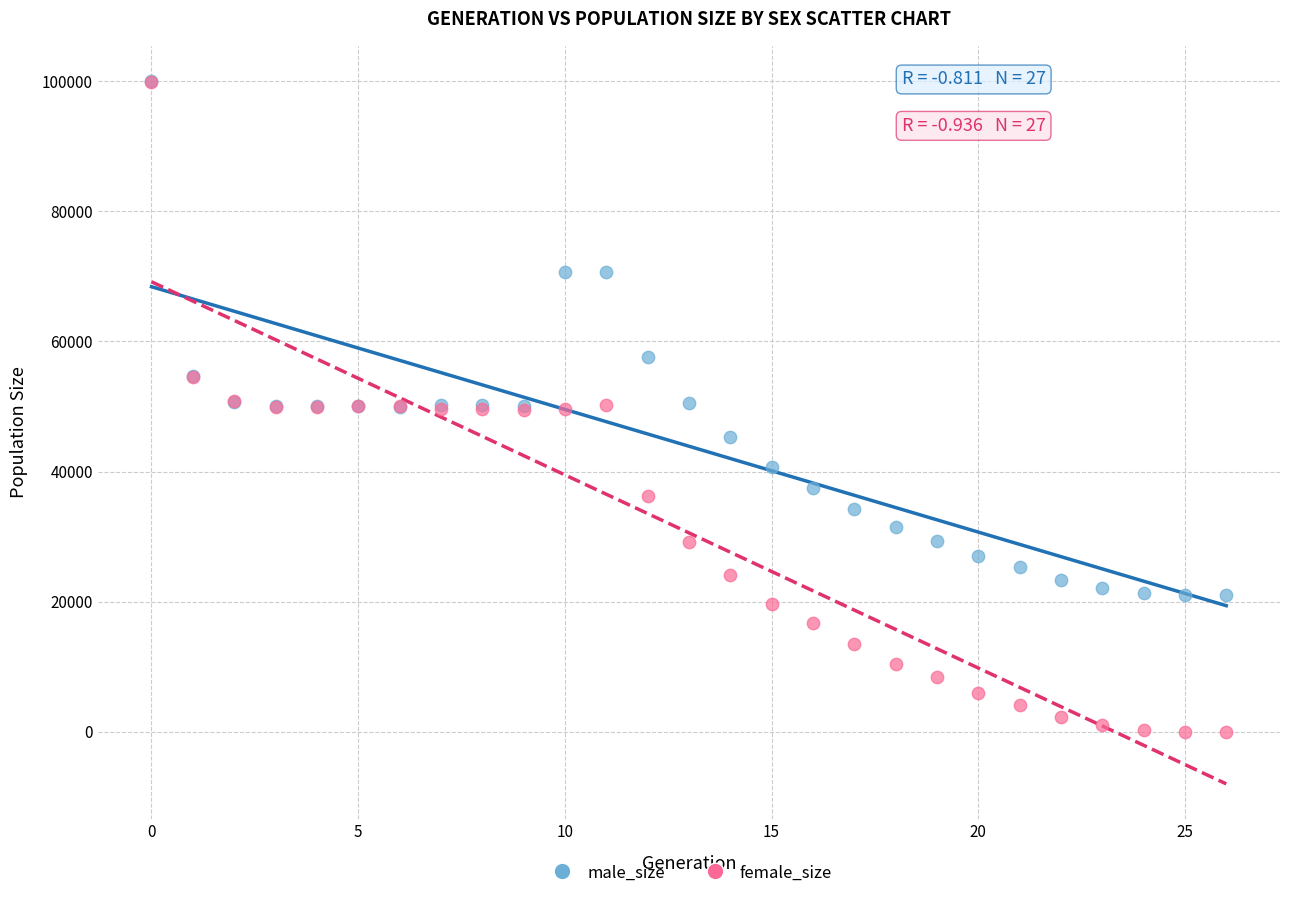

In the male_size series, what Y value is closest to 60507?

57589